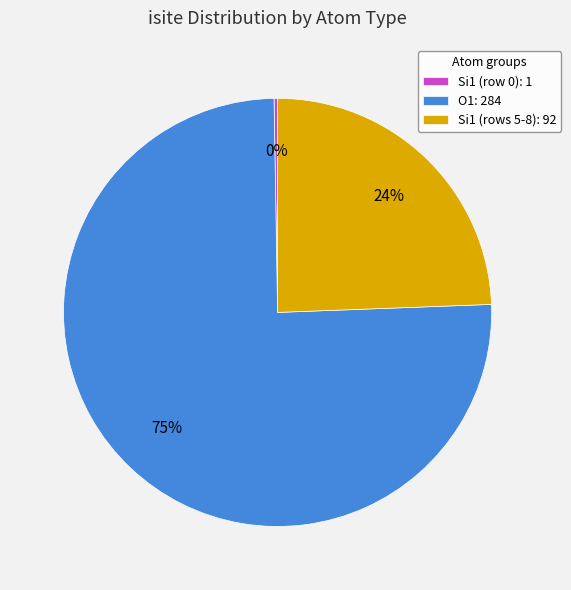

What is the majority slice?

O1: 284